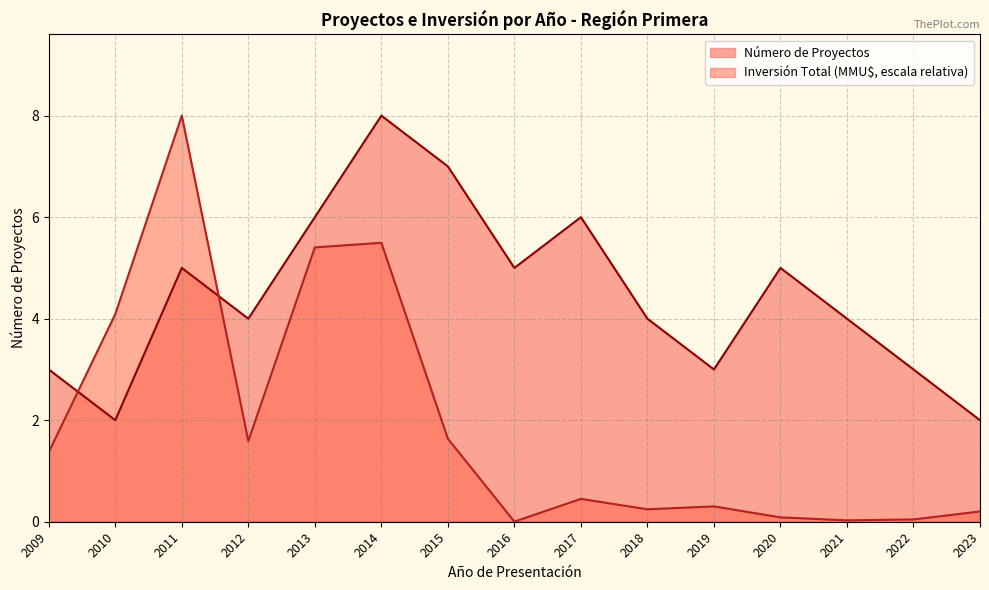

The Número de Proyectos series shows 4.0 at 2012. True or false?

True